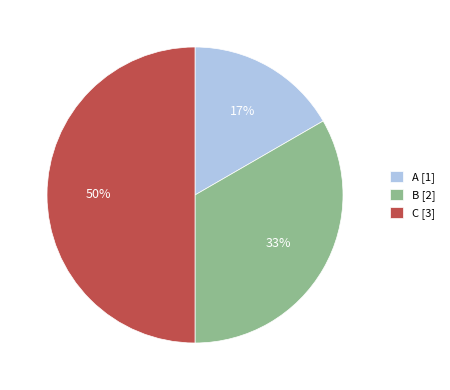

To the nearest percent, what is the difference between the largest and smallest slice percentages?

33%